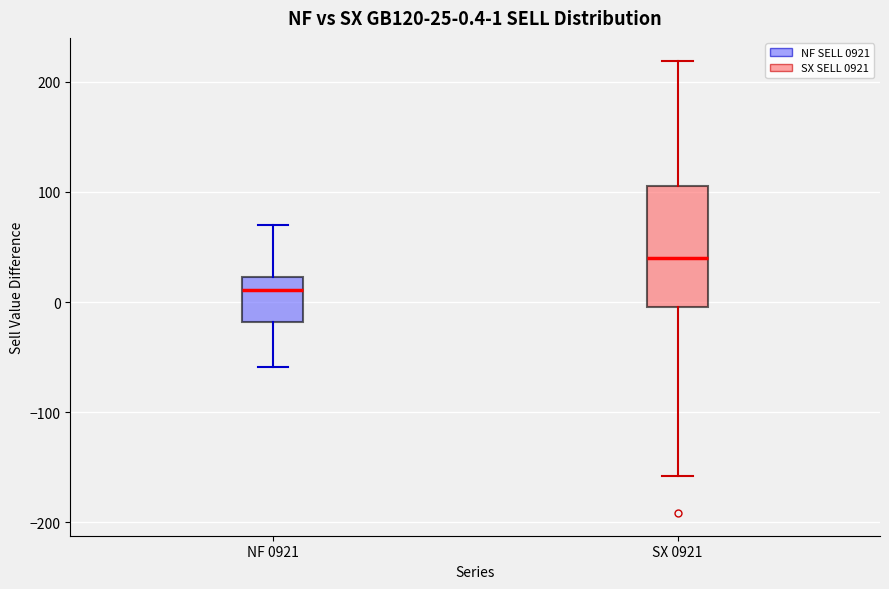

Which box has the highest median line?

SX 0921